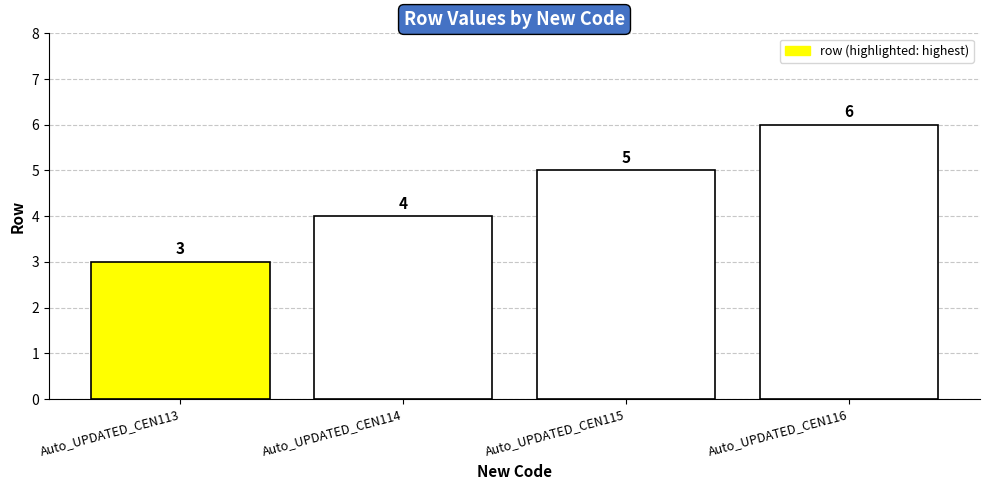

What is the greatest value displayed?

6